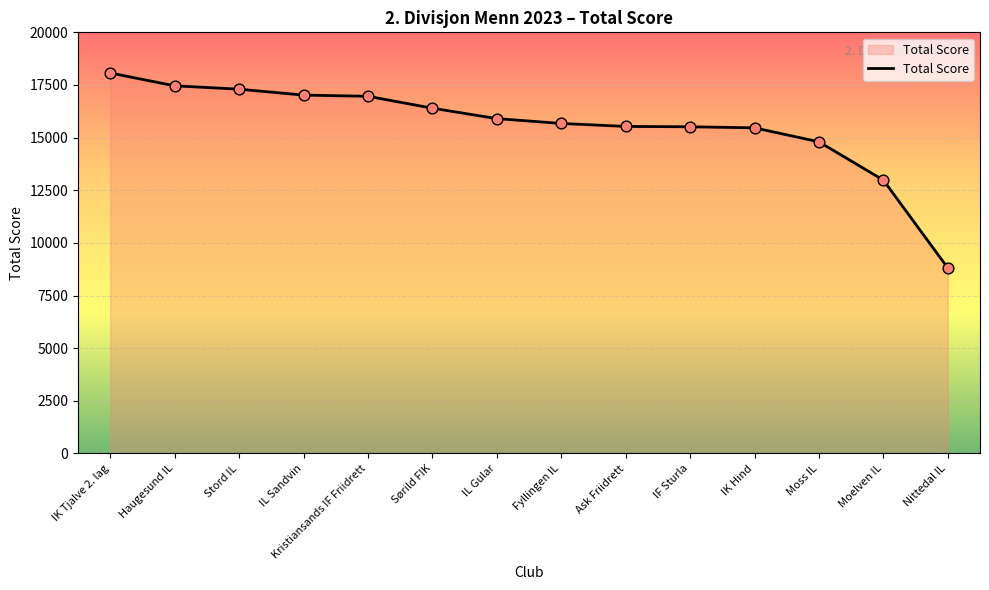

What is the change in value from Ask Friidrett to Moelven IL?

-2550